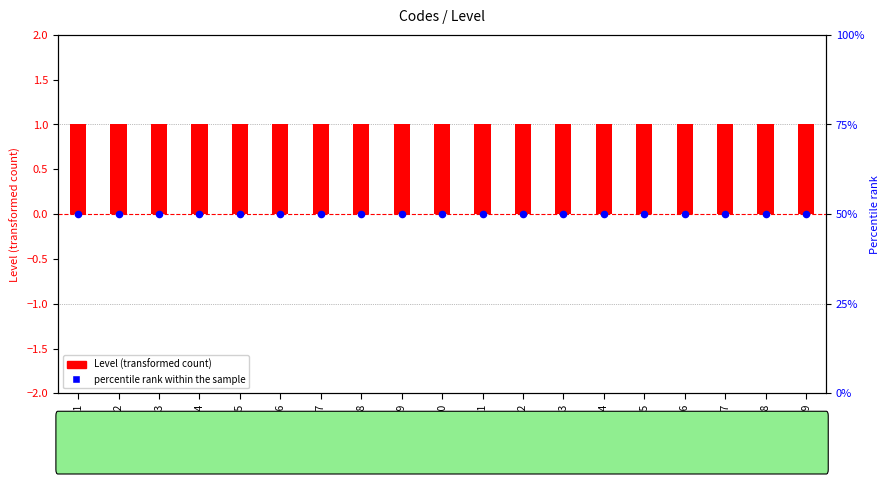

What are all the series names shown in the legend?

Level (transformed count), percentile rank within the sample